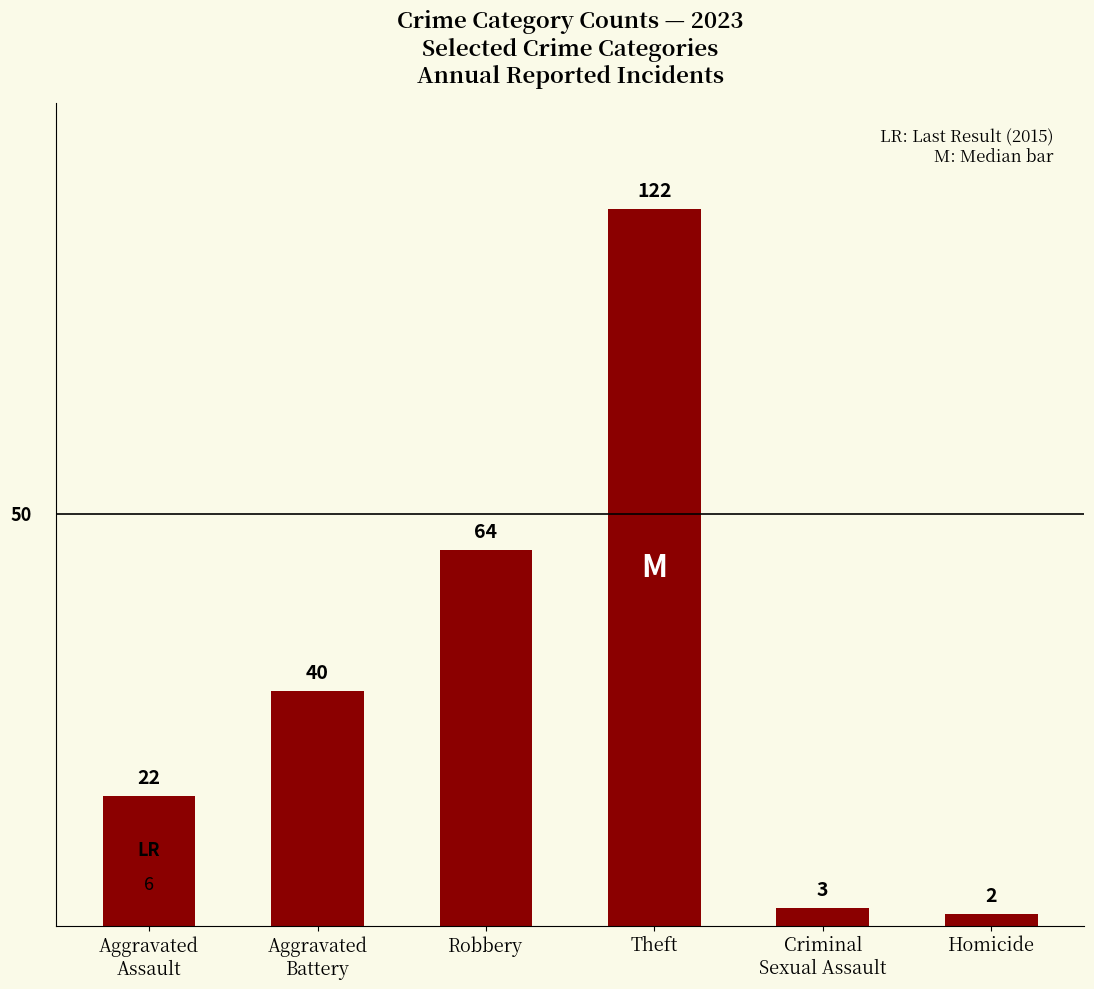

What is the change in value from Robbery to Criminal
Sexual Assault?

-61